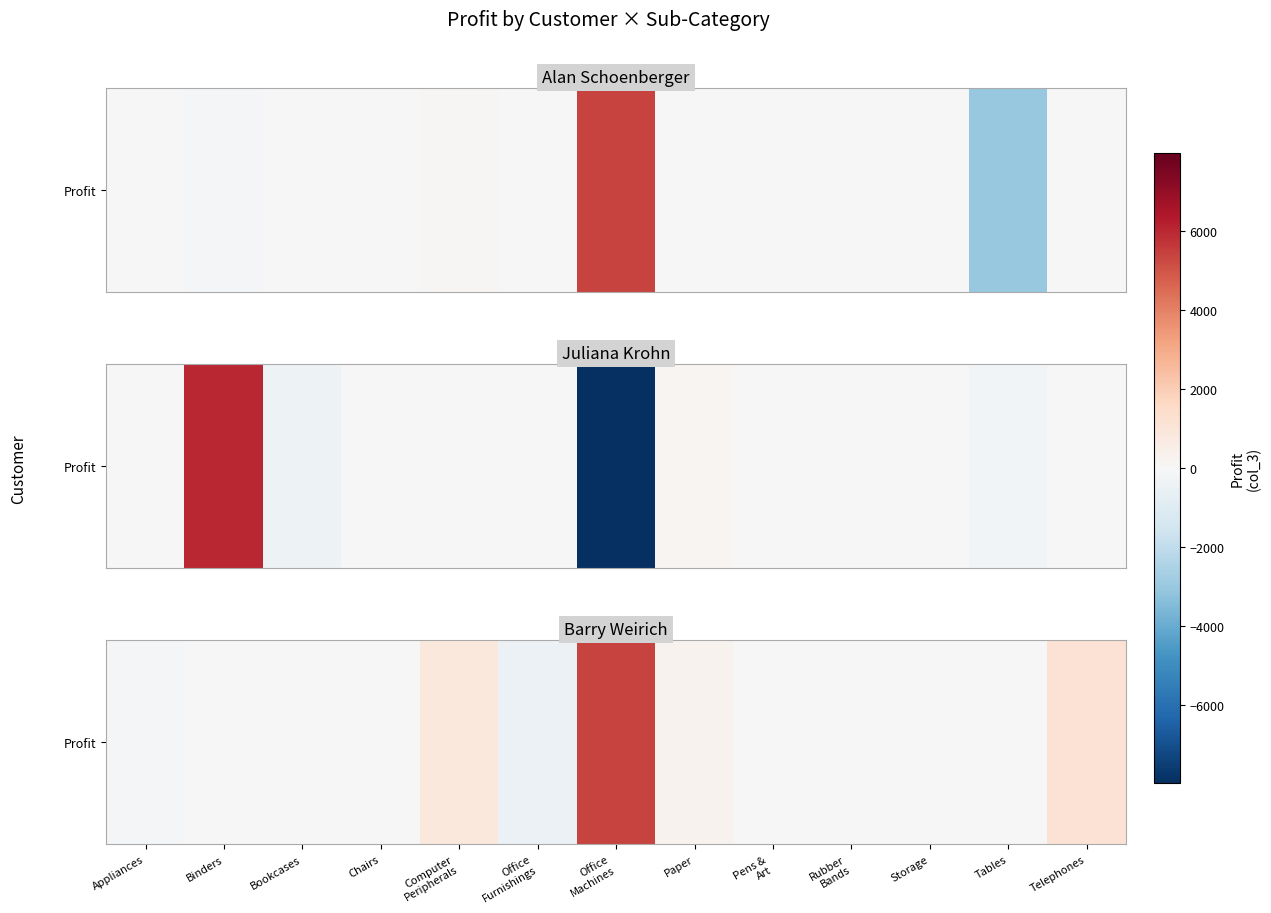

What is the sum of all values?

7003.9